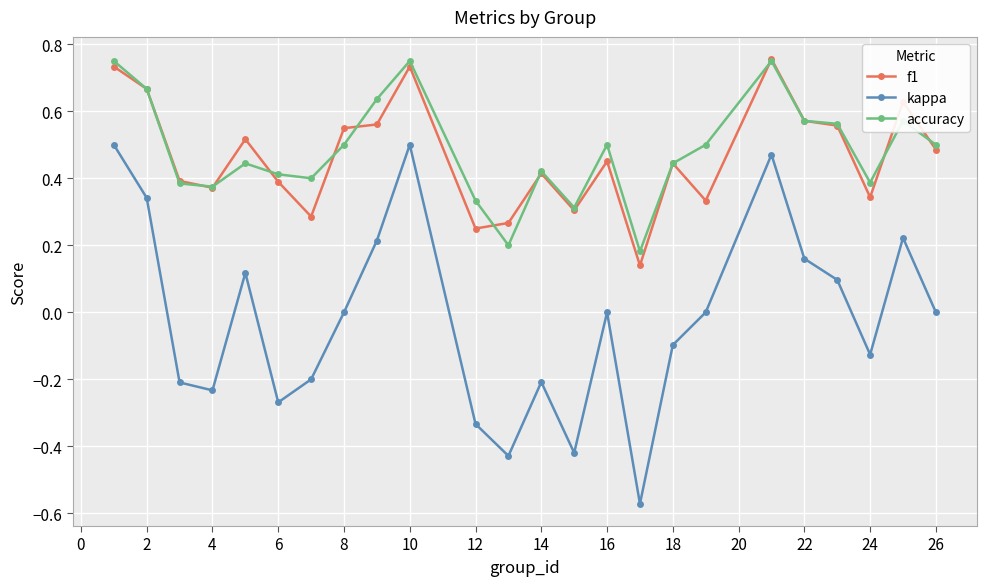

True or false: accuracy and kappa cross at least once.

False